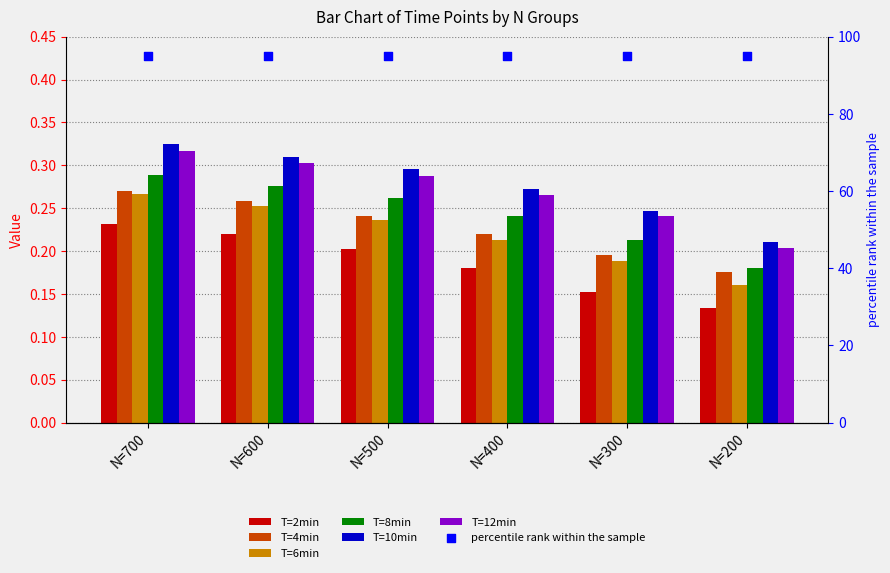

Is the value of T=4min at N=500 greater than the value of T=2min at N=700?

Yes